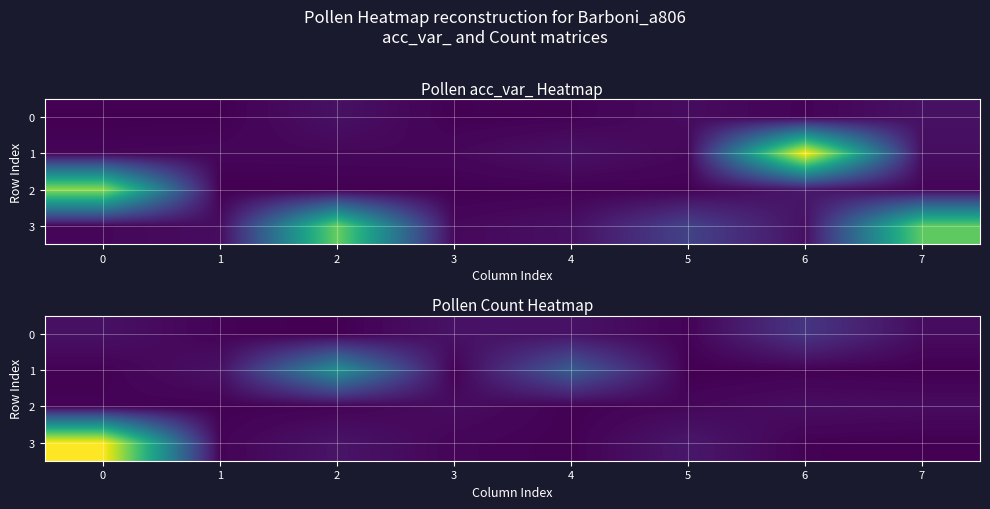

What is the highest value of the 0 series?

35